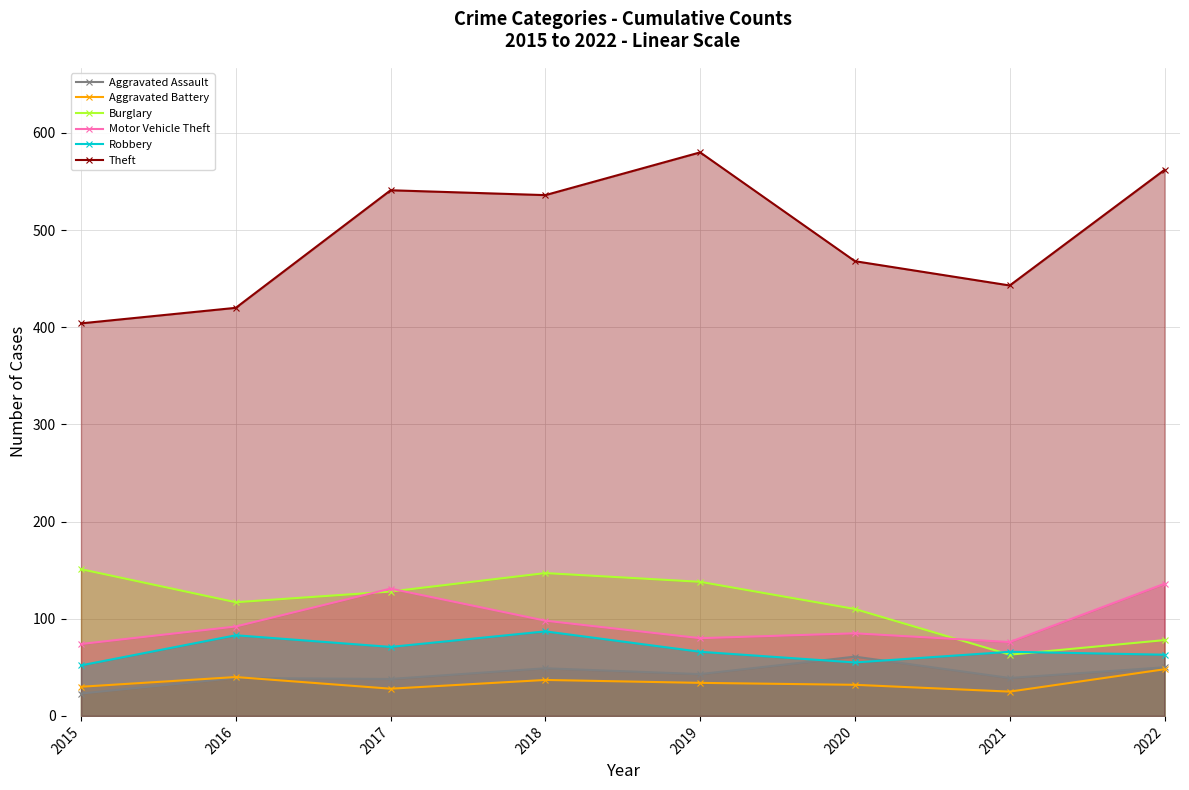

What is the difference between the Theft values at 2016 and 2022?

142